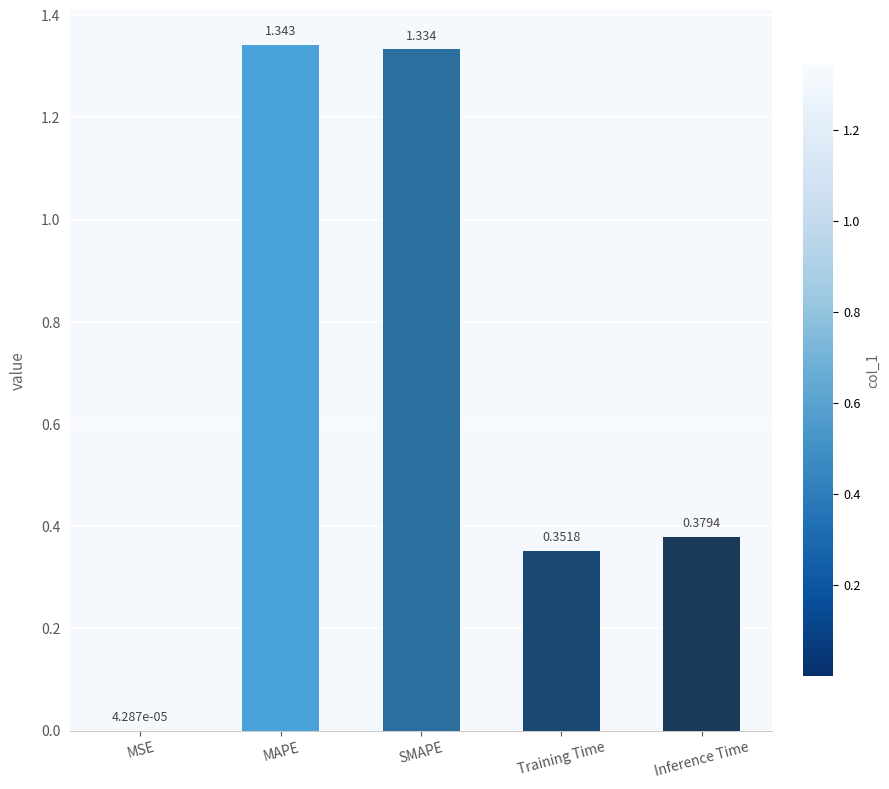

Between MSE and Inference Time, which is larger?

Inference Time